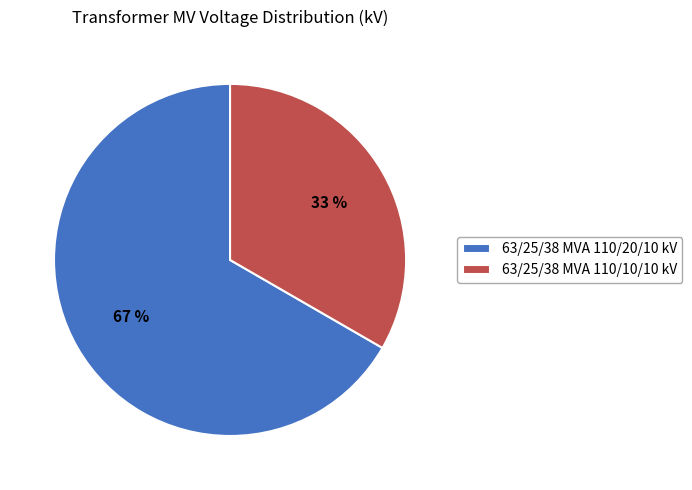

To the nearest percent, what is the average slice percentage?

50%